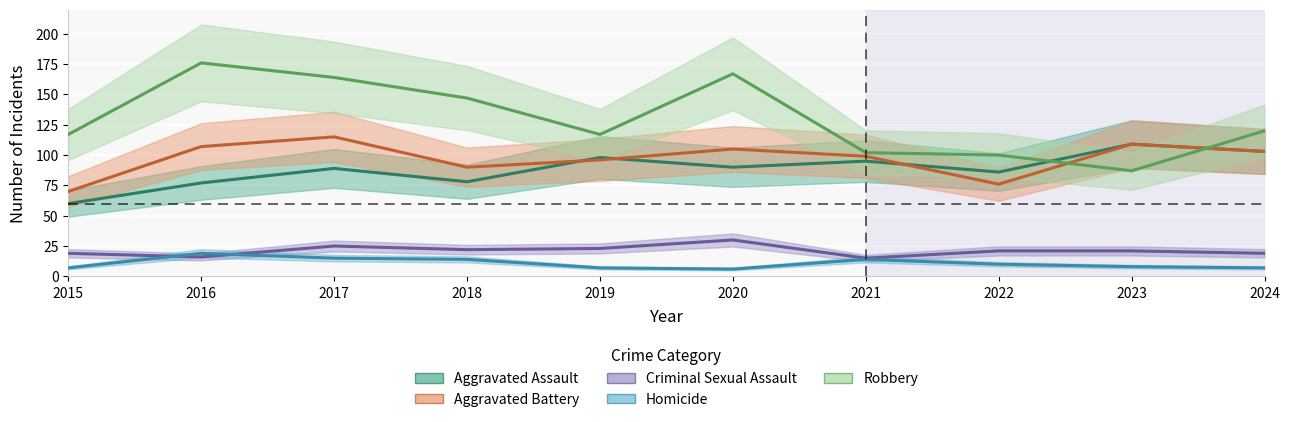

Is it true that Robbery equals 120 at 2024?

True